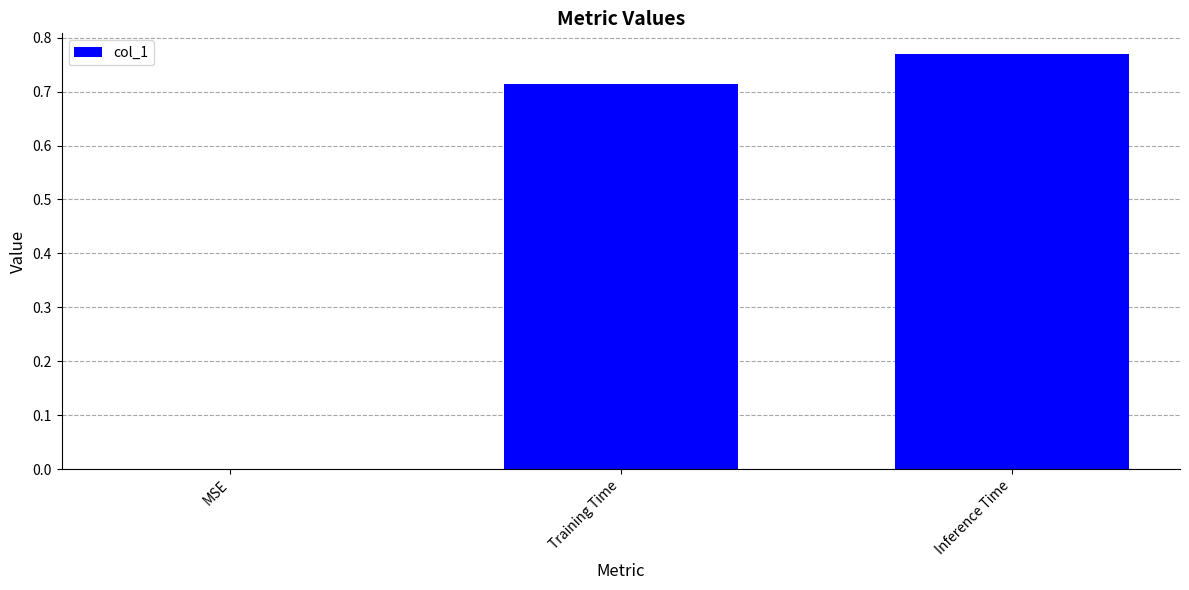

Which label corresponds to the largest value in the chart?

Inference Time